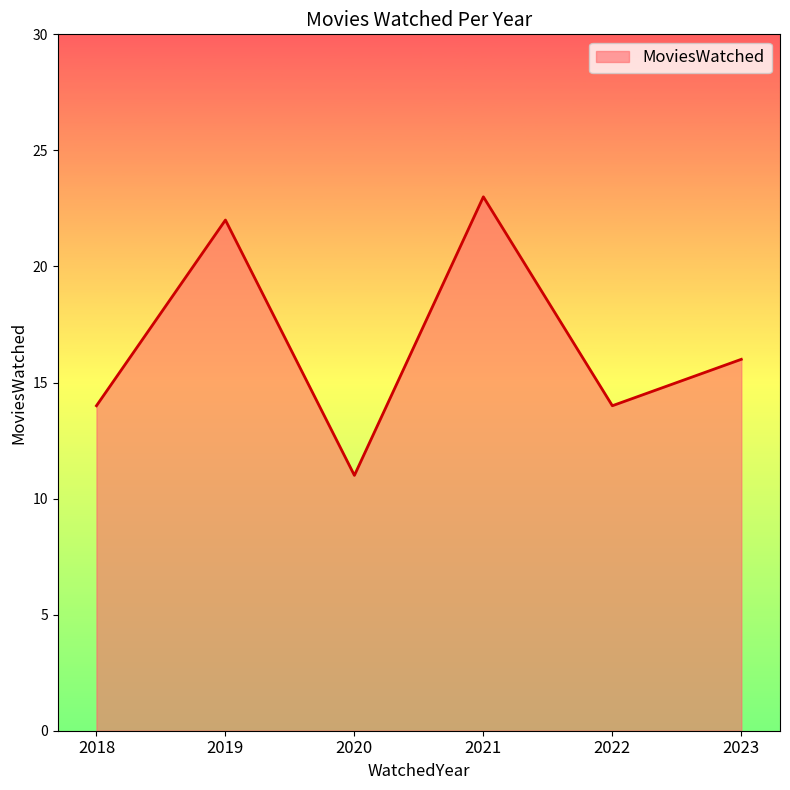

How many lines are shown in the chart?

1